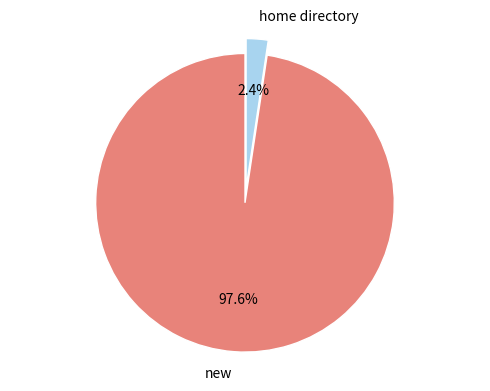

Is there a majority slice in this chart?

Yes